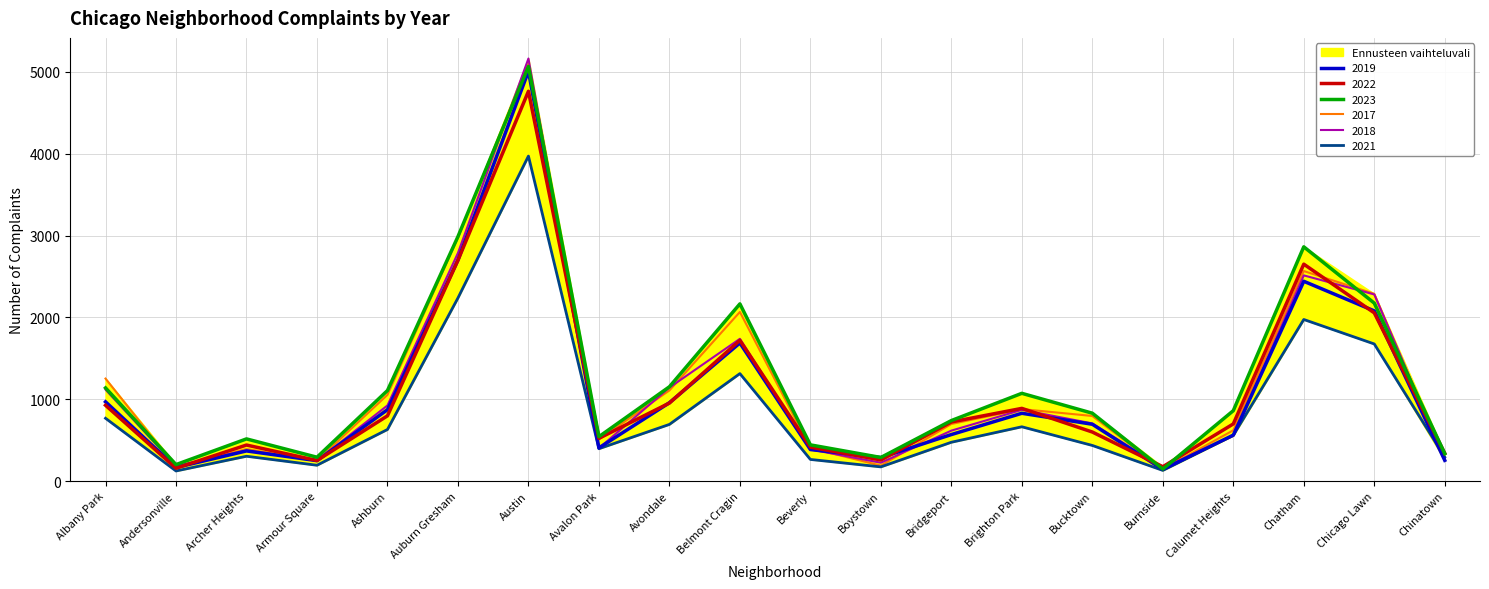

Which series has the largest total across all categories?

2023